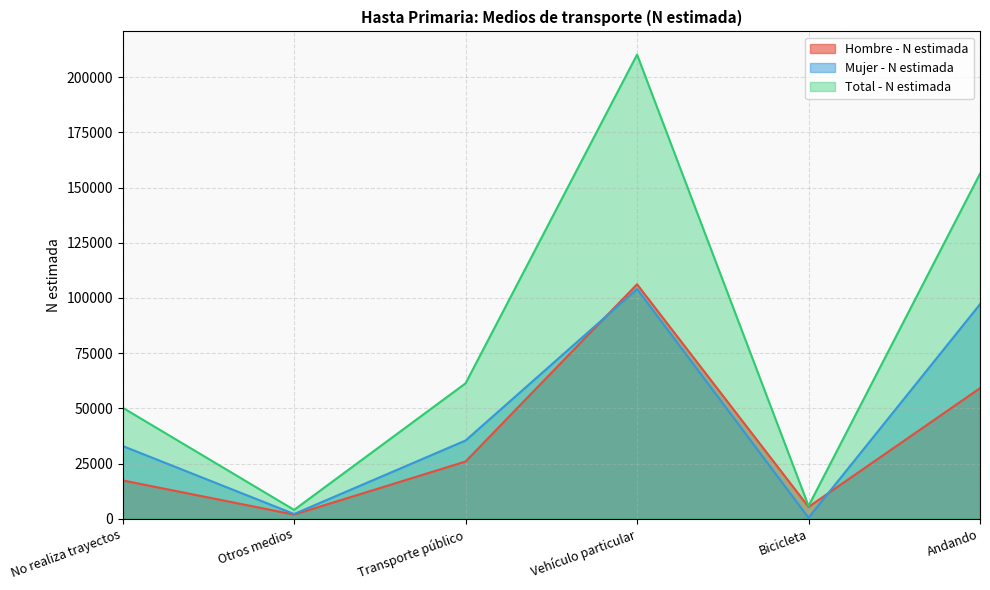

True or false: Mujer - N estimada and Hombre - N estimada intersect in this chart.

True